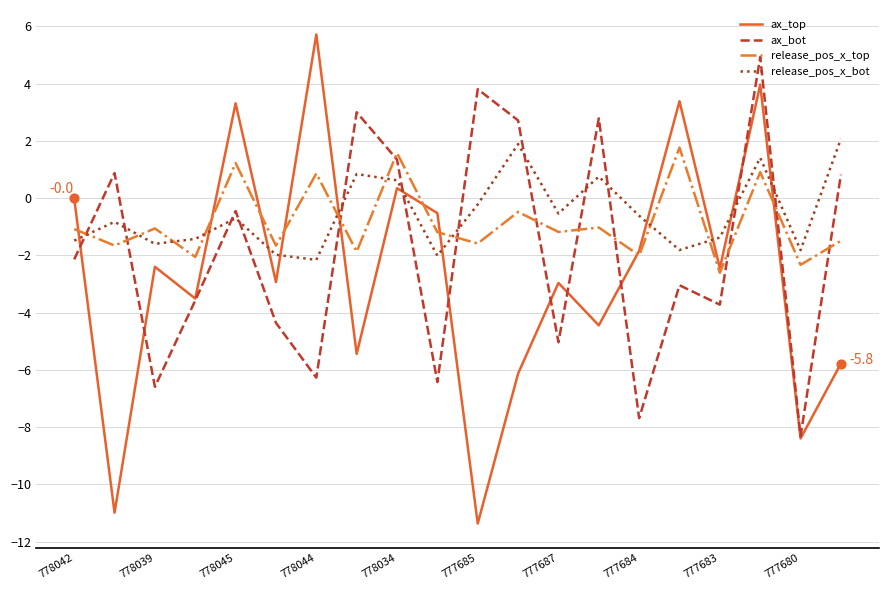

True or false: ax_bot and release_pos_x_top cross at least once.

True